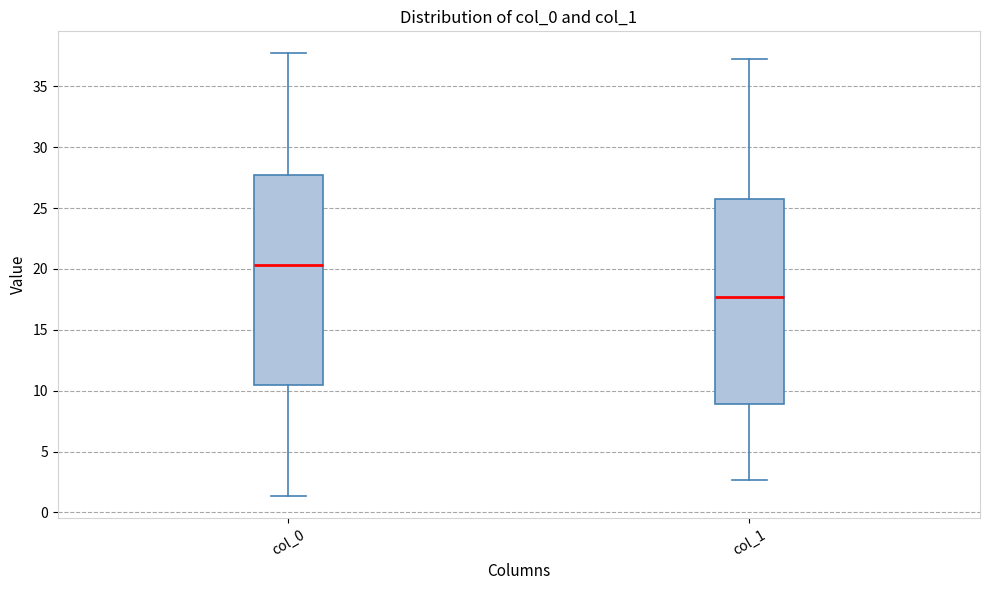

Reading left to right, read every box against the y-axis: the position of its median line, the range the box covers, and the ends of its whiskers. The values are not printed on the chart, so give them approximately, as read against the axis.

col_0: median 20.5, box 10.5 to 27.5, whiskers 1.5 to 37.5
col_1: median 17.5, box 9.0 to 25.5, whiskers 2.5 to 37.5